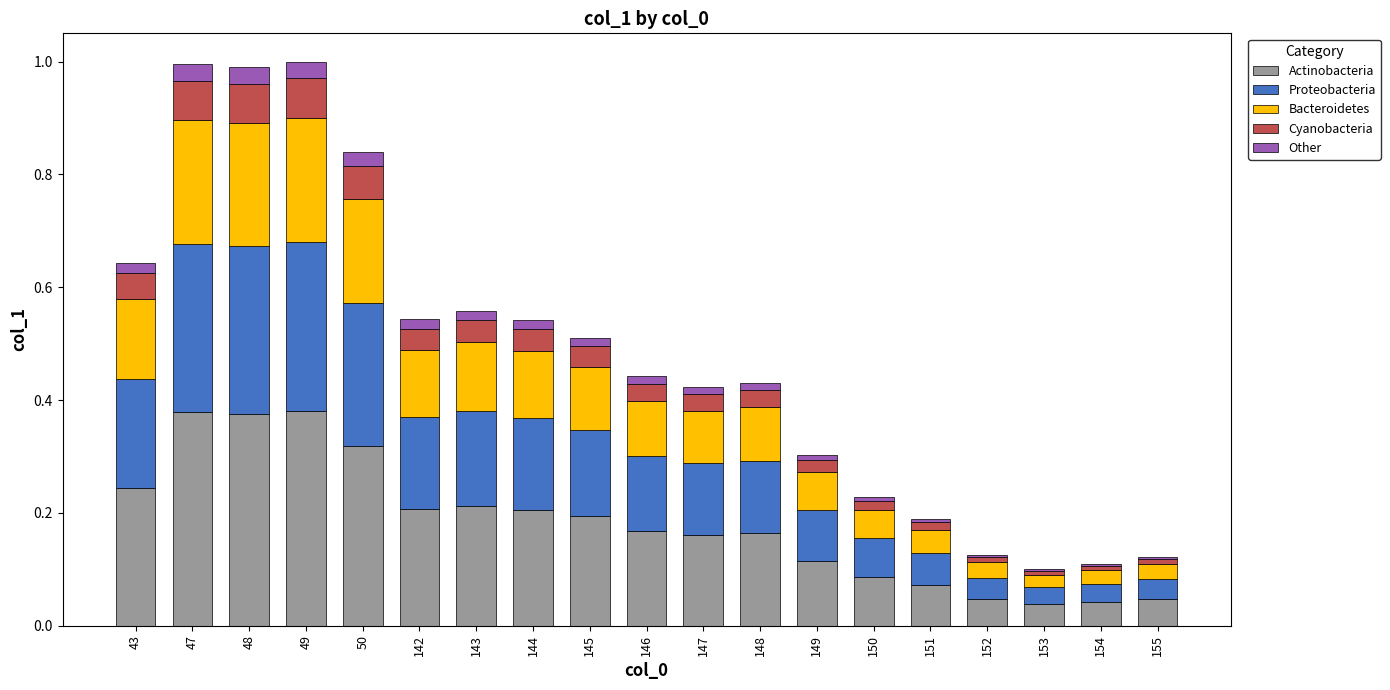

Are the bars grouped side by side (vs. stacked)?

No